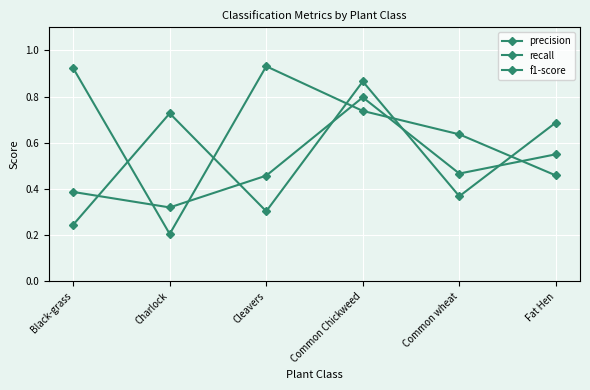

What is the label of the 4th point from the left?

Common Chickweed